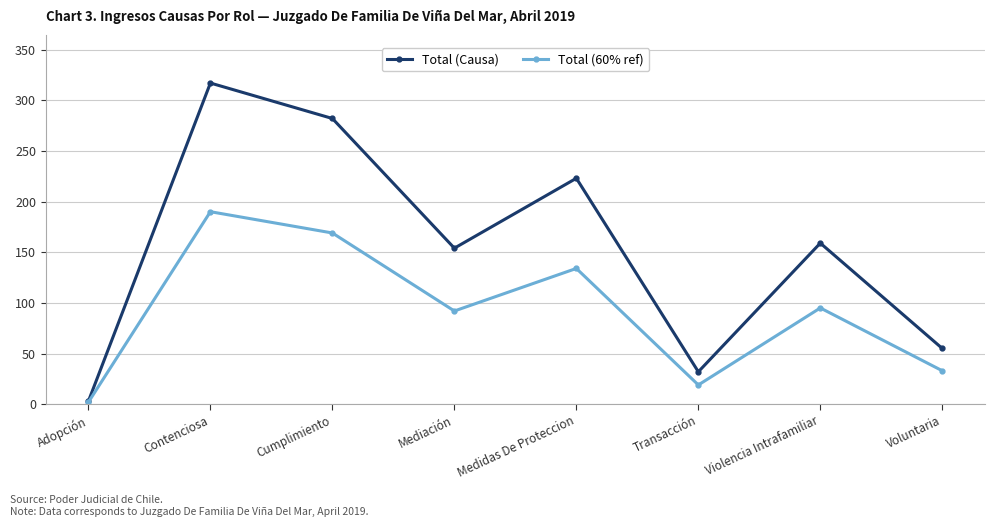

The value of Total (Causa) at Mediación is 154. True or false?

True